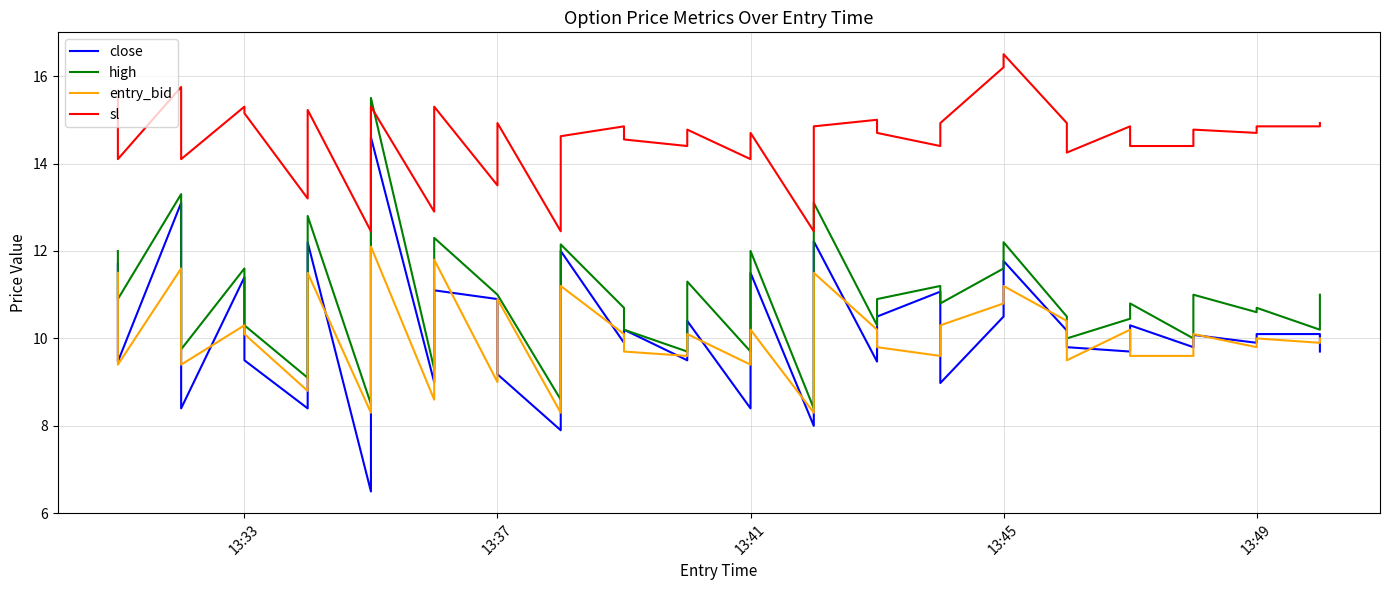

What are all the series names shown in the legend?

close, high, entry_bid, sl